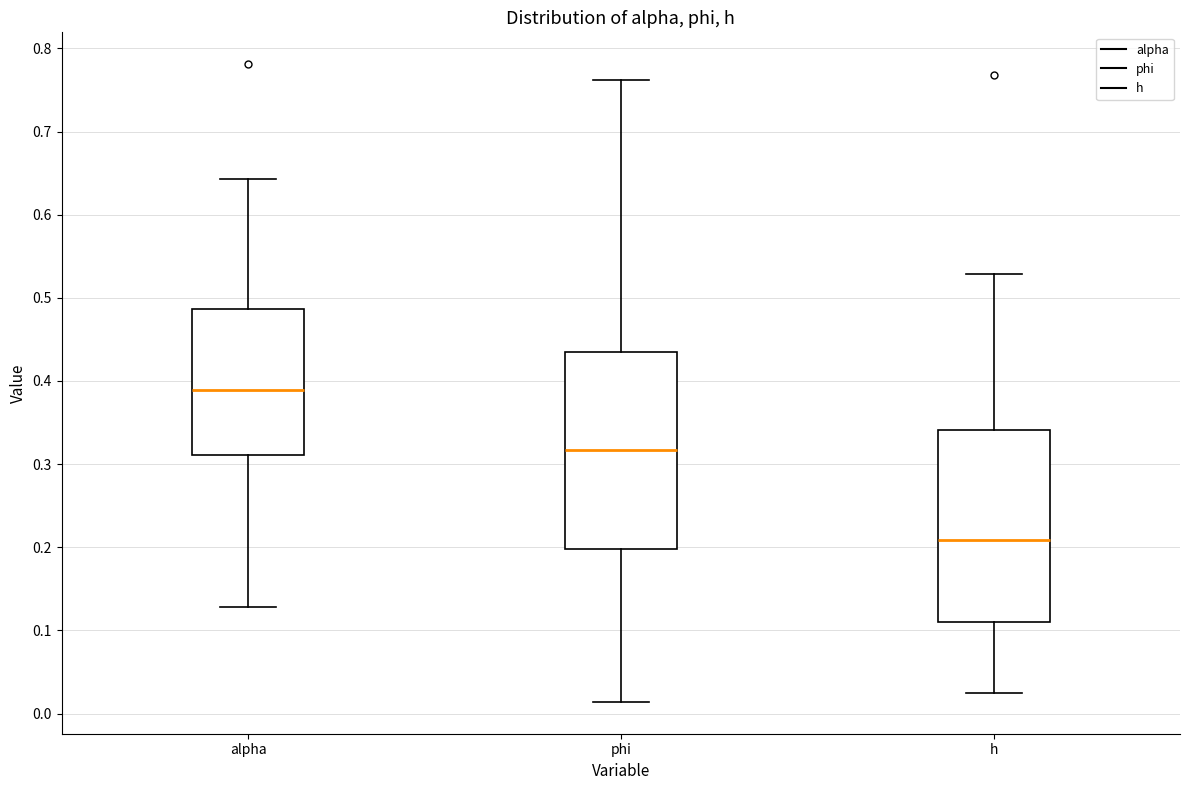

Reading left to right, transcribe this box plot: for each box, give where its median line is, the range the box spans, and where its two whiskers end, as read against the y-axis. The values are not printed on the chart, so give them approximately, as read against the axis.

alpha: median 0.39, box 0.31 to 0.49, whiskers 0.13 to 0.64
phi: median 0.32, box 0.20 to 0.44, whiskers 0.01 to 0.76
h: median 0.21, box 0.11 to 0.34, whiskers 0.02 to 0.53